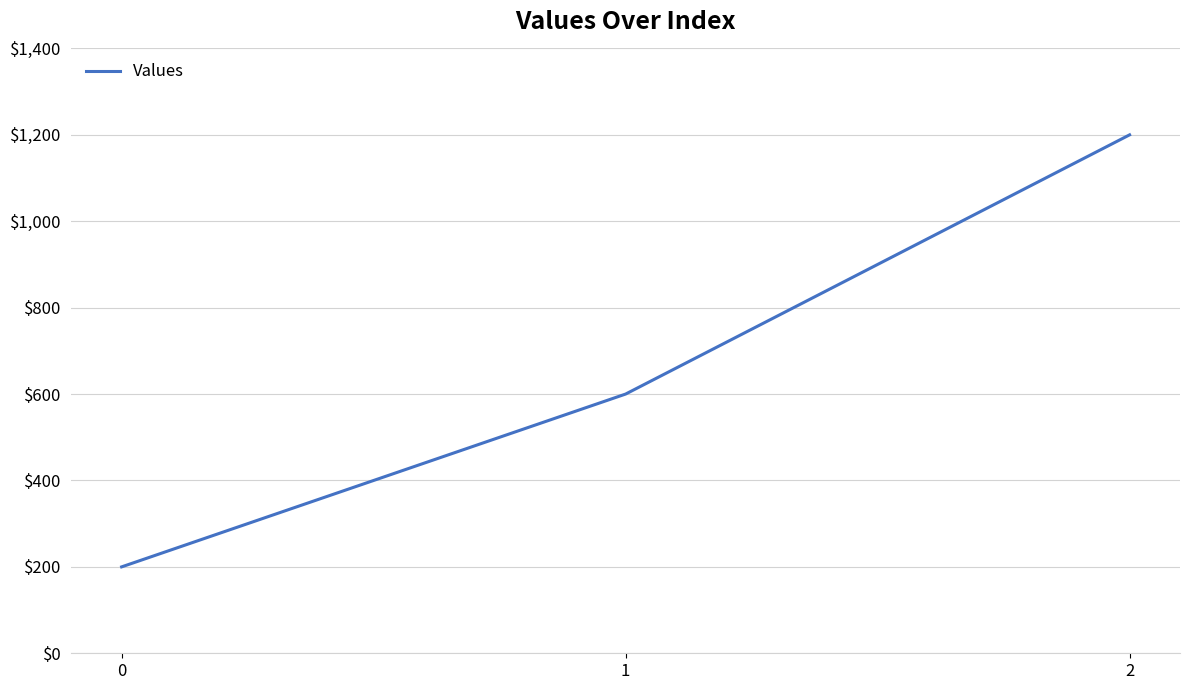

How many values are between 200 and 1200?

3